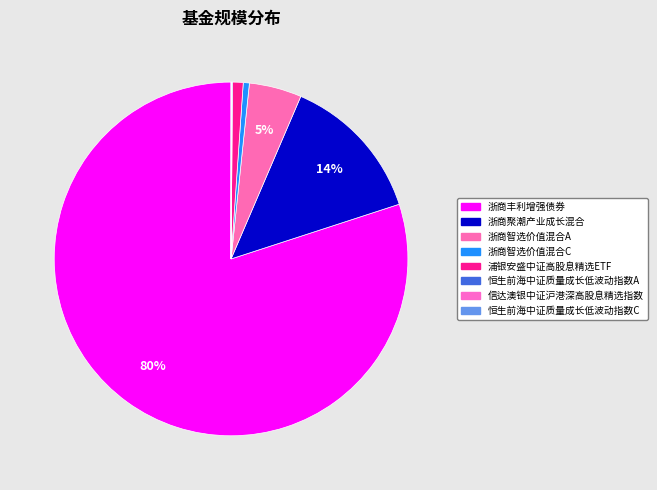

Which has a higher value, 浙商丰利增强债券 or 浙商智选价值混合C?

浙商丰利增强债券